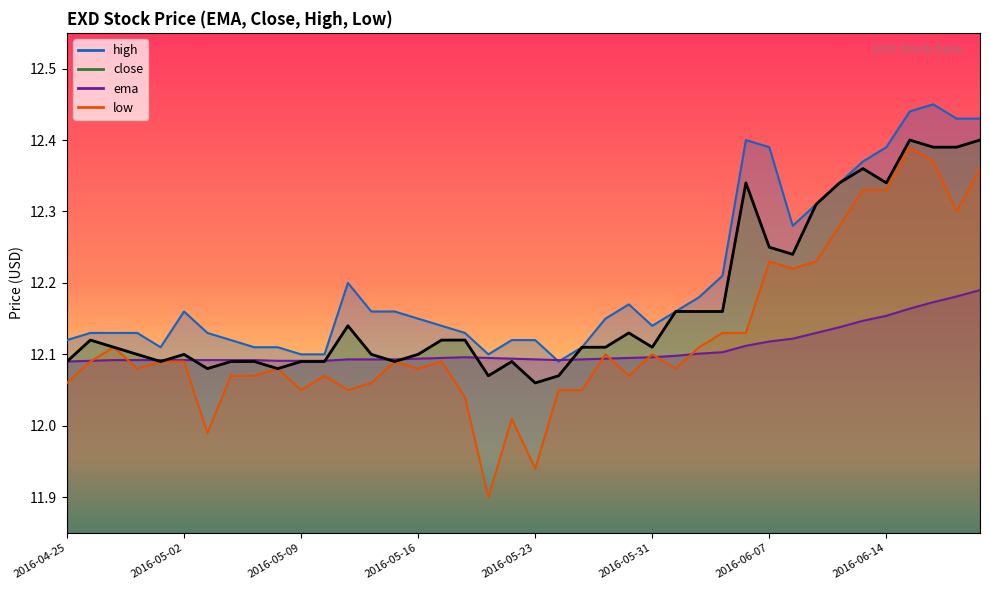

What are all the series names shown in the legend?

close, ema, high, low